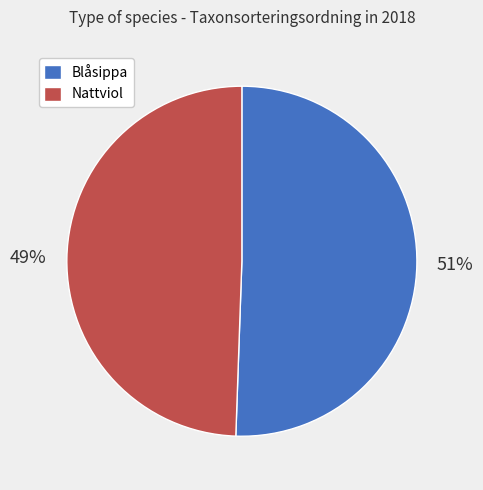

How many slices are in this pie chart?

2